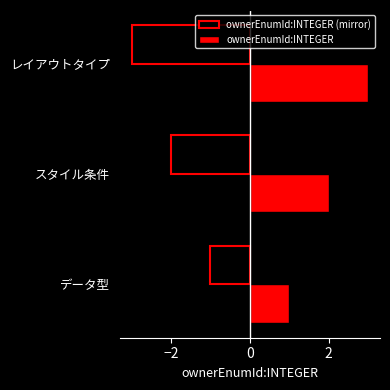

What is the sum of all ownerEnumId:INTEGER values?

6